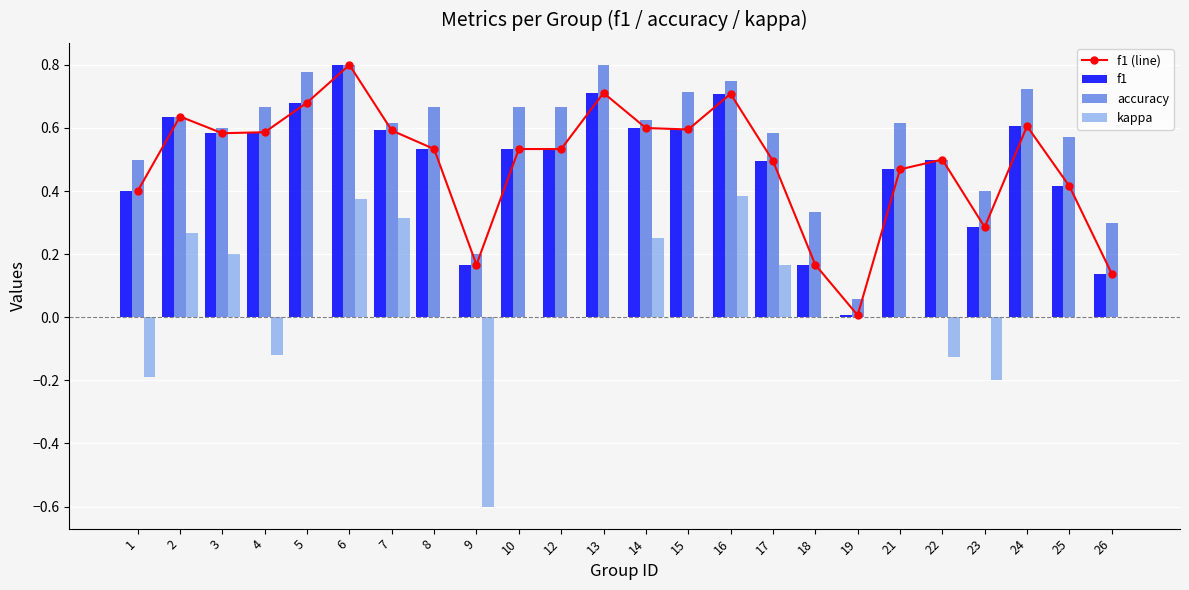

What is the sum of the f1 (line) values at 18 and 19?

0.2